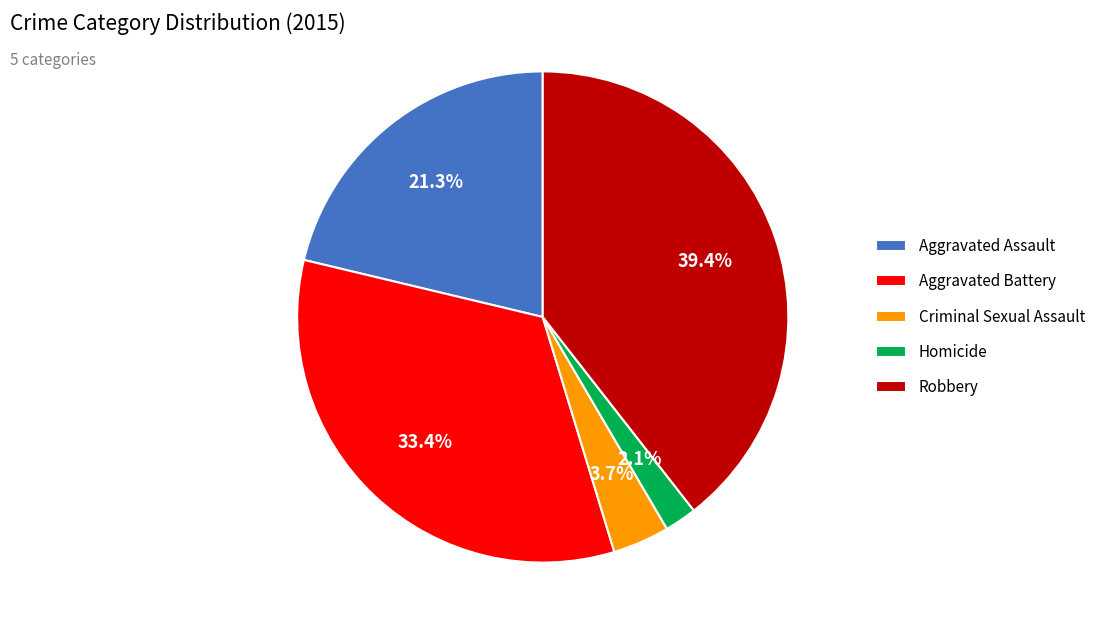

To the nearest percent, what is the difference between the Aggravated Battery and Criminal Sexual Assault slice percentages?

30%